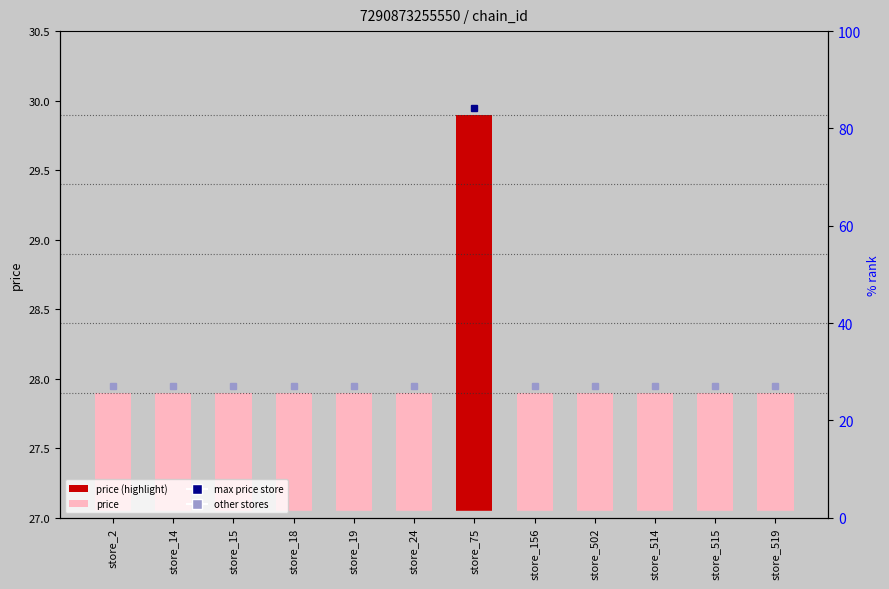

What is the ratio of the value at store_24 to the value at store_515?

1.0